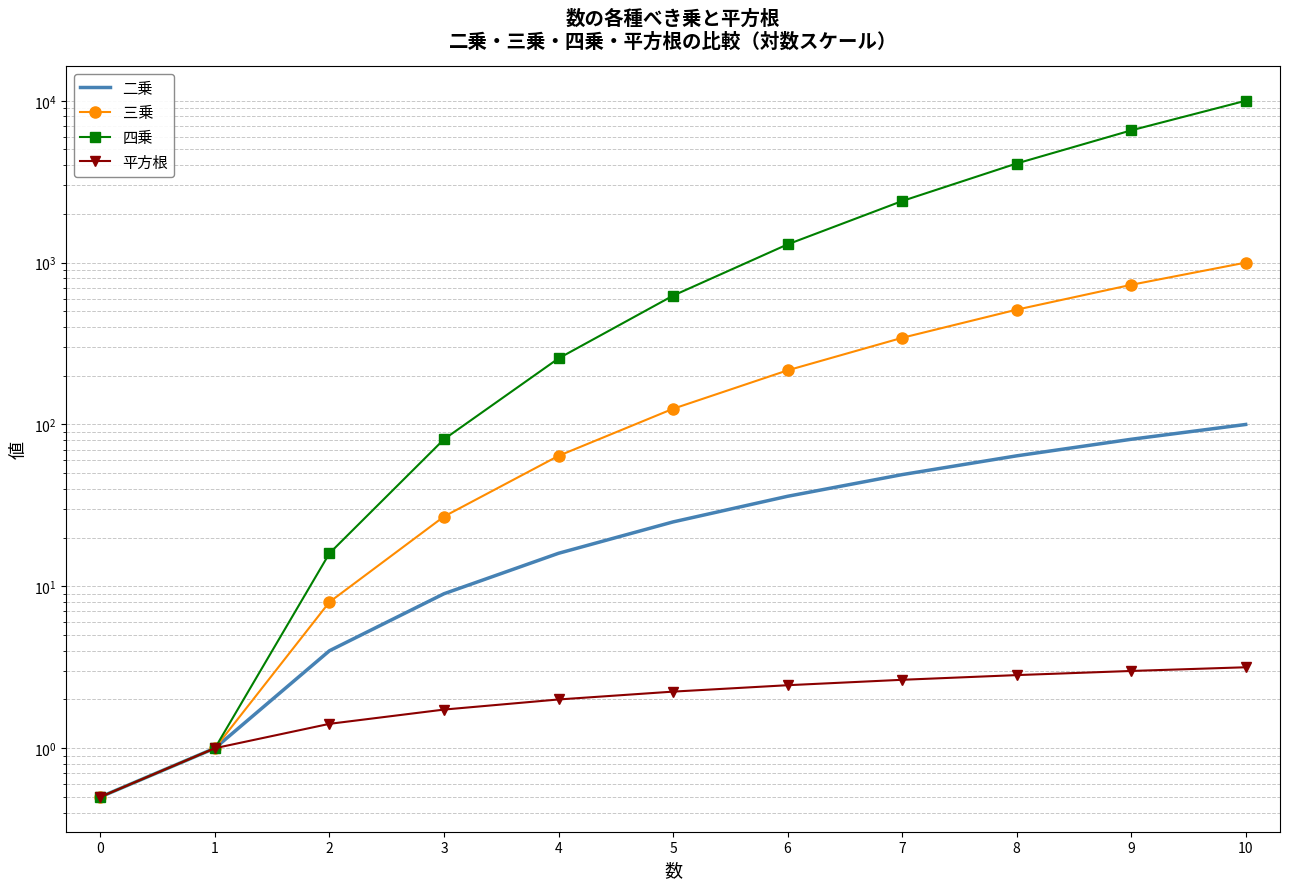

True or false: 二乗 and 平方根 cross at least once.

False